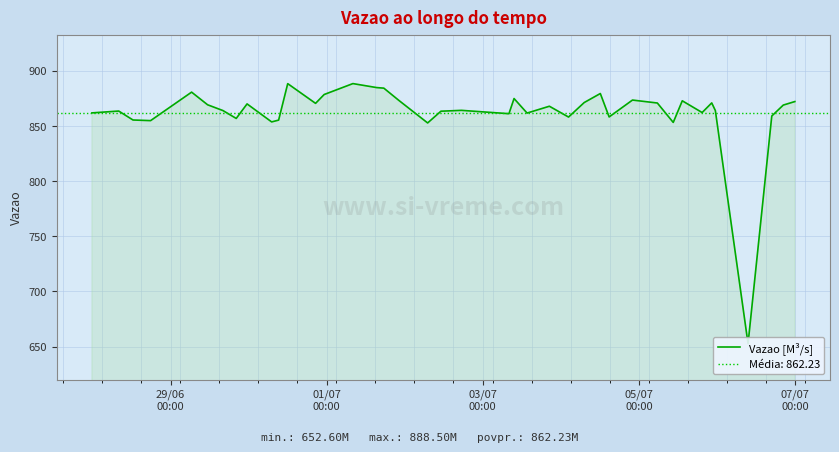

True or false: the data has more than 2 interior local peaks.

True